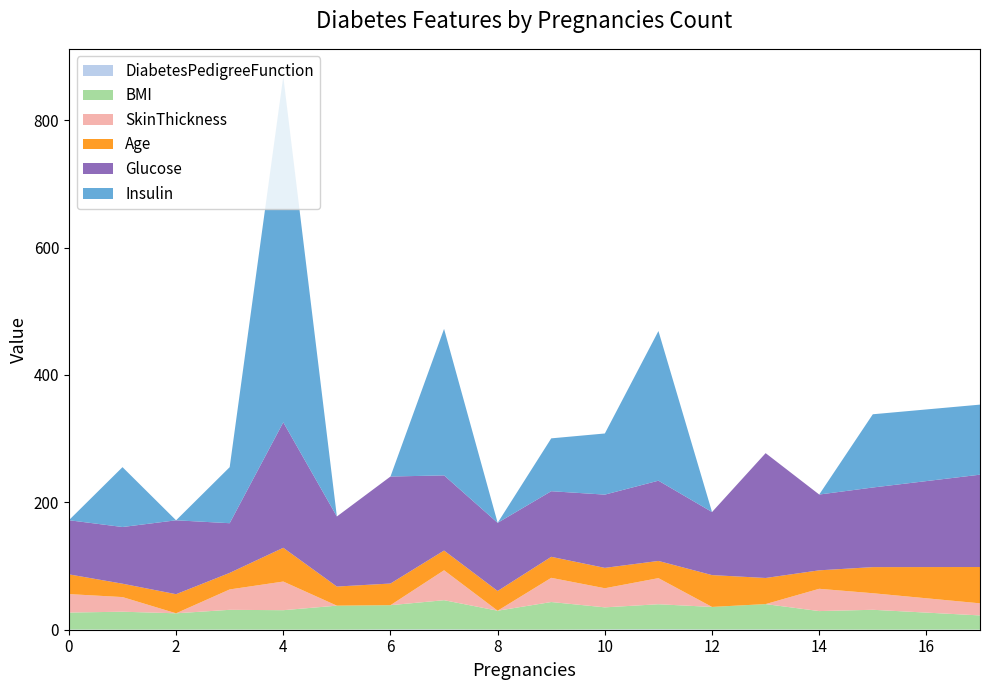

Reading left to right, list all the values displayed in this chart.

DiabetesPedigreeFunction: 0=0.4	1=0.2	2=0.2	3=0.2	4=0.2	5=0.2	6=0.5	7=0.6	8=0.3	9=0.2	10=0.5	11=0.7	12=0.4	13=0.5	14=0.3	15=0.2	17=0.2
BMI: 0=26.6	1=28.1	2=25.6	3=31.0	4=30.5	5=37.6	6=38.0	7=45.8	8=29.6	9=43.3	10=34.6	11=39.3	12=35.4	13=39.8	14=29.0	15=31.1	17=22.2
SkinThickness: 0=29.0	1=23.0	2=0.0	3=32.0	4=45.0	5=0.0	6=0.0	7=47.0	8=0.0	9=38.0	10=30.0	11=41.0	12=0.0	13=0.0	14=35.0	15=26.0	17=19.0
Age: 0=31.0	1=21.0	2=30.0	3=26.0	4=53.0	5=30.0	6=34.0	7=31.0	8=31.0	9=33.0	10=32.0	11=27.0	12=50.0	13=41.0	14=29.0	15=41.0	17=57.0
Glucose: 0=85.0	1=89.0	2=116.0	3=78.0	4=197.0	5=110.0	6=168.0	7=118.0	8=107.0	9=103.0	10=115.0	11=126.0	12=99.0	13=196.0	14=119.0	15=125.0	17=145.0
Insulin: 0=0.0	1=94.0	2=0.0	3=88.0	4=543.0	5=0.0	6=0.0	7=230.0	8=0.0	9=83.0	10=96.0	11=235.0	12=0.0	13=0.0	14=0.0	15=115.0	17=110.0